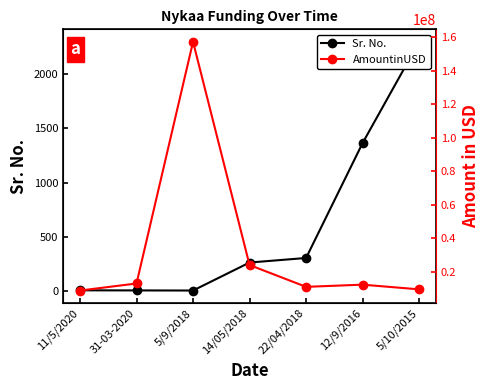

At how many categories does at least one series exceed 4004394?

7